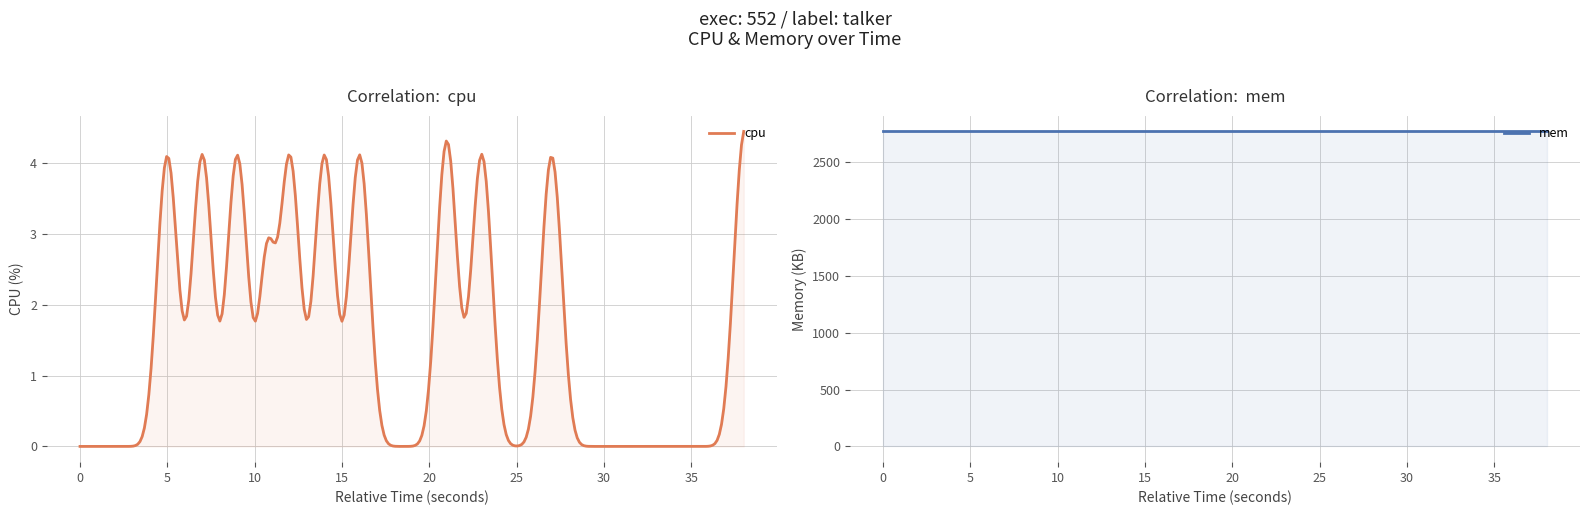

The cpu series shows 0.0 at 20. True or false?

True